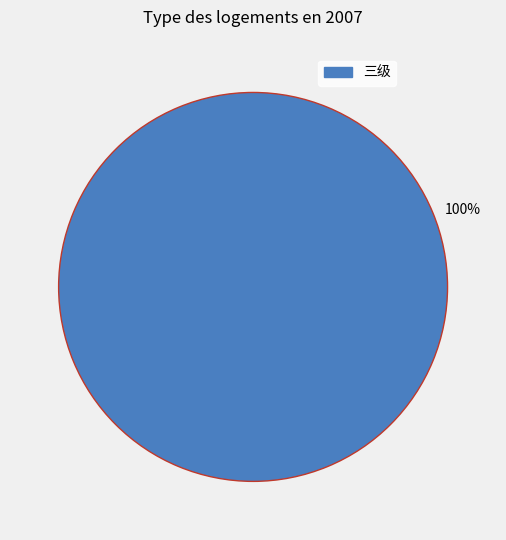

Is there any slice that represents more than half of the pie?

Yes